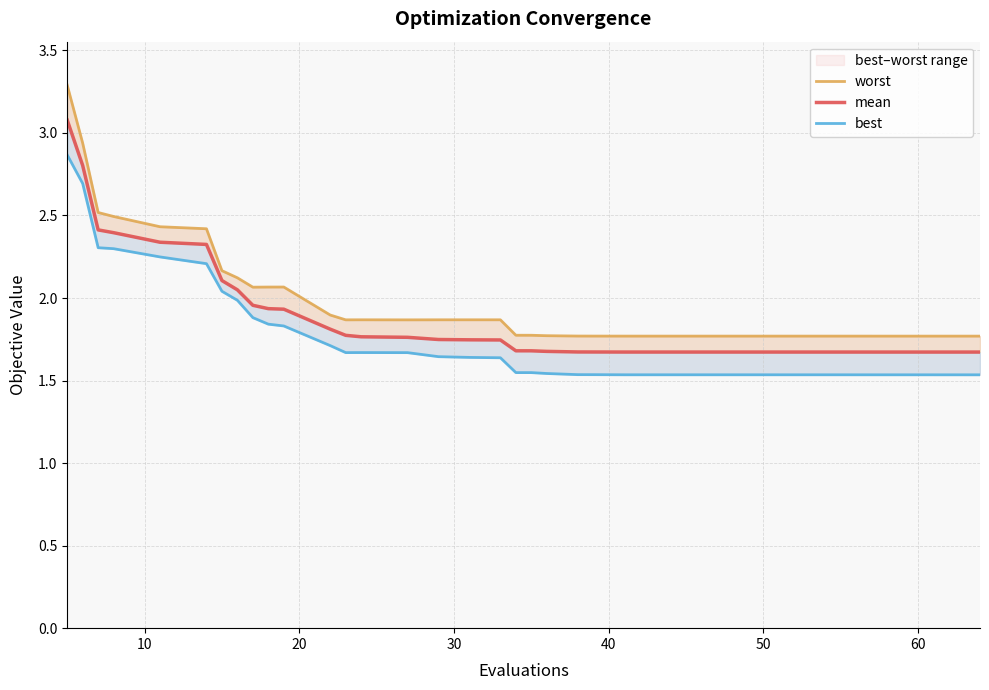

Reading right to left, list all the values displayed in this chart.

worst: 1.8	1.8	1.8	1.8	1.8	1.8	1.8	1.8	1.8	1.8	1.8	1.8	1.8	1.8	1.8	1.8	1.8	1.8	1.8	1.8	1.8	1.8	1.9	1.9	1.9	1.9	1.9	1.9	1.9	2.1	2.1	2.1	2.1	2.2	2.4	2.4	2.5	2.5	2.9	3.3
mean: 1.7	1.7	1.7	1.7	1.7	1.7	1.7	1.7	1.7	1.7	1.7	1.7	1.7	1.7	1.7	1.7	1.7	1.7	1.7	1.7	1.7	1.7	1.7	1.7	1.7	1.8	1.8	1.8	1.8	1.9	1.9	2.0	2.0	2.1	2.3	2.3	2.4	2.4	2.8	3.1
best: 1.5	1.5	1.5	1.5	1.5	1.5	1.5	1.5	1.5	1.5	1.5	1.5	1.5	1.5	1.5	1.5	1.5	1.5	1.5	1.5	1.5	1.5	1.6	1.6	1.6	1.7	1.7	1.7	1.7	1.8	1.8	1.9	2.0	2.0	2.2	2.2	2.3	2.3	2.7	2.9